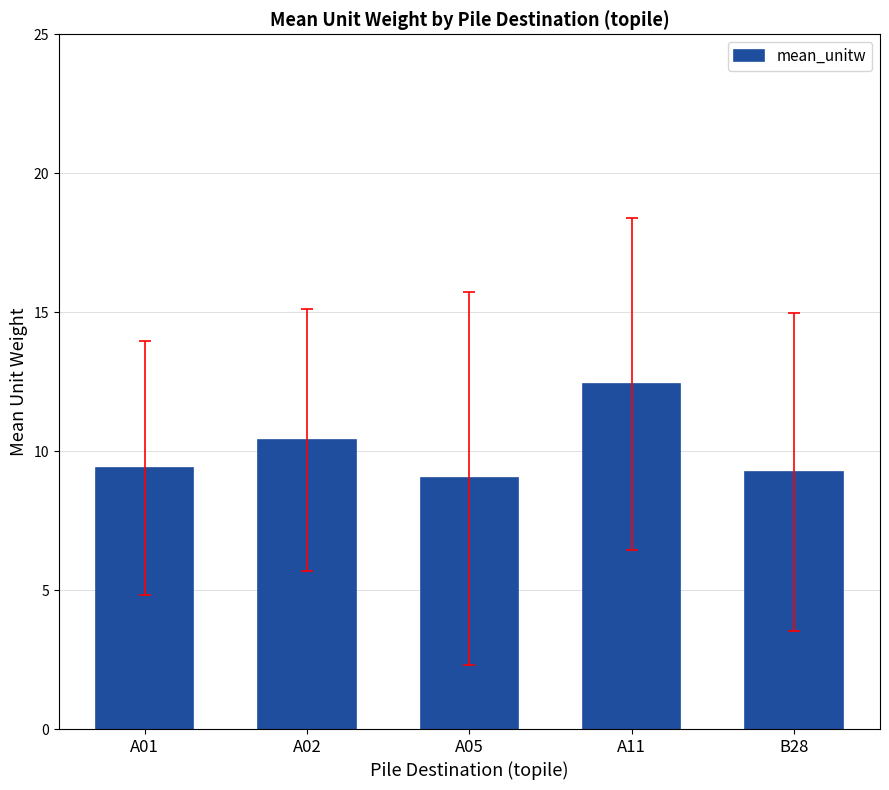

Is it true that the value at A01 is 13.0?

False